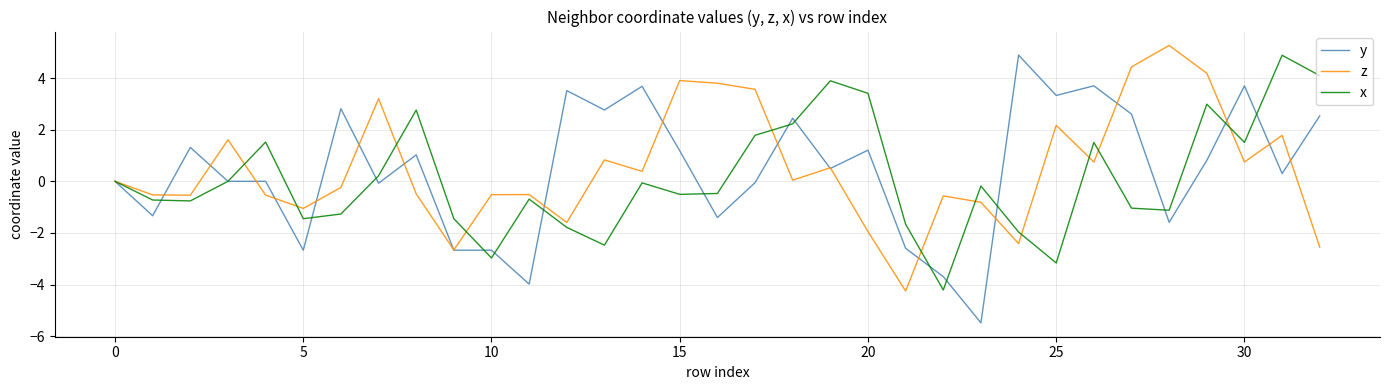

Which series has the largest range (max minus min)?

y